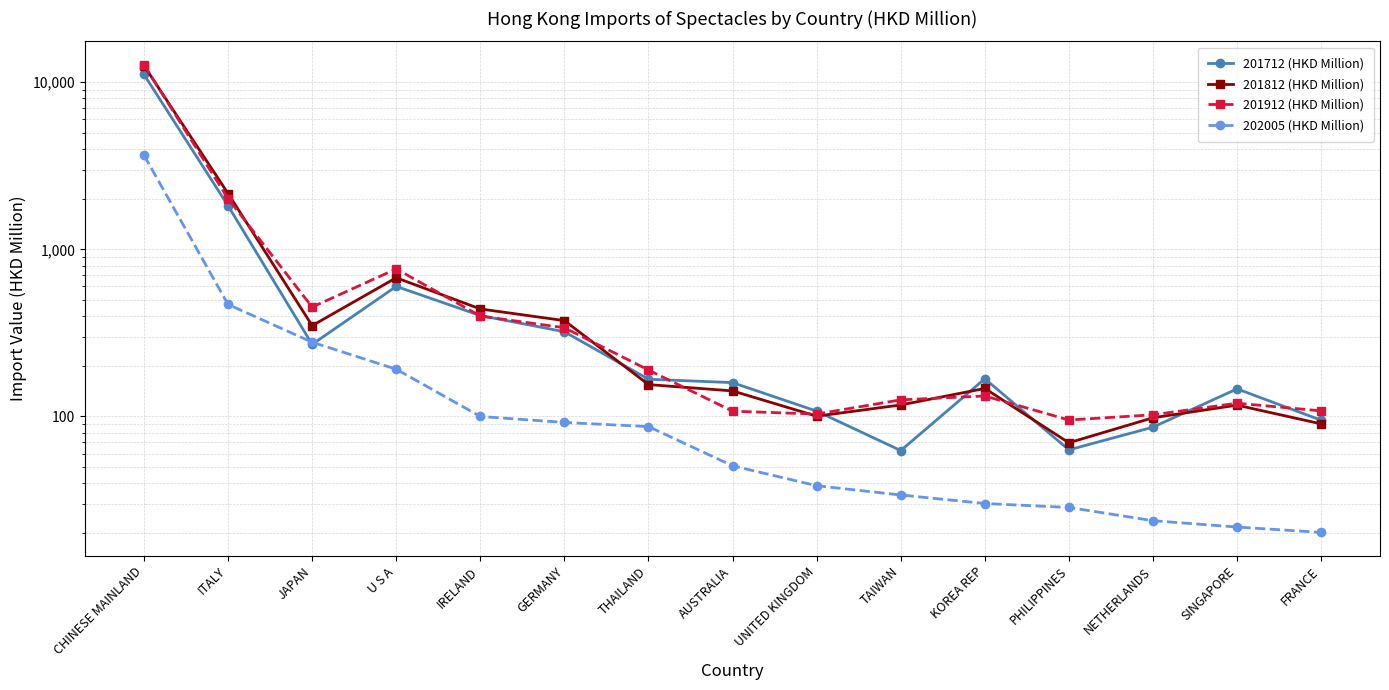

Read the 201712 (HKD Million) value at THAILAND.

167.1